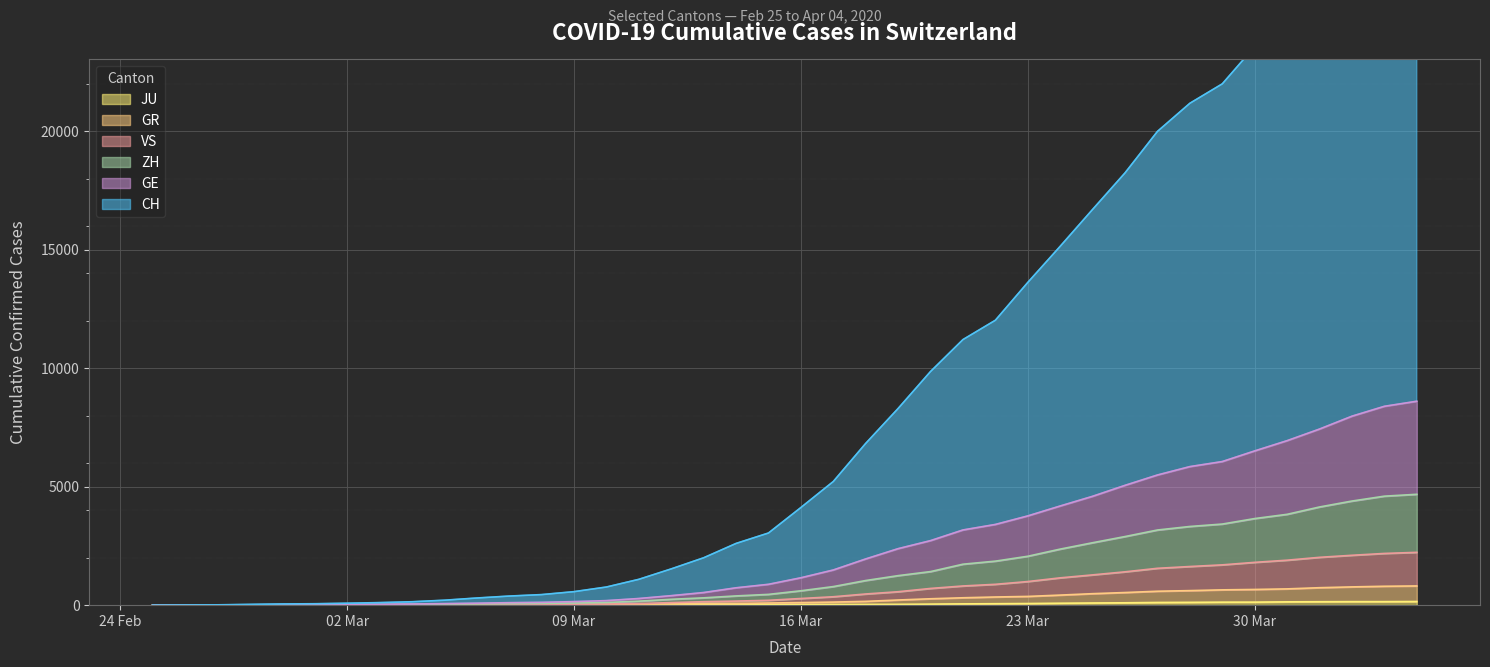

How many values in the ZH series are below 607?

20